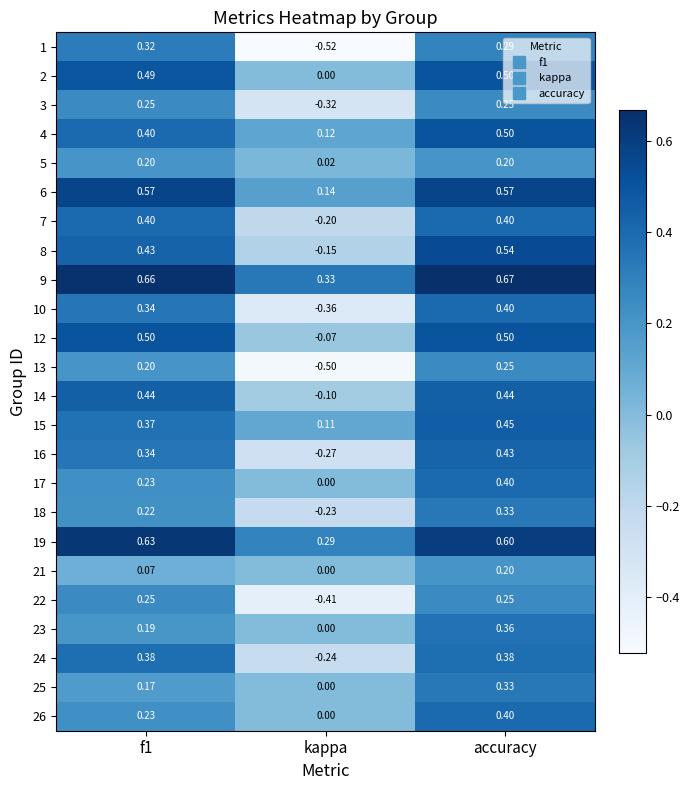

At which label does 10 reach its minimum?

kappa